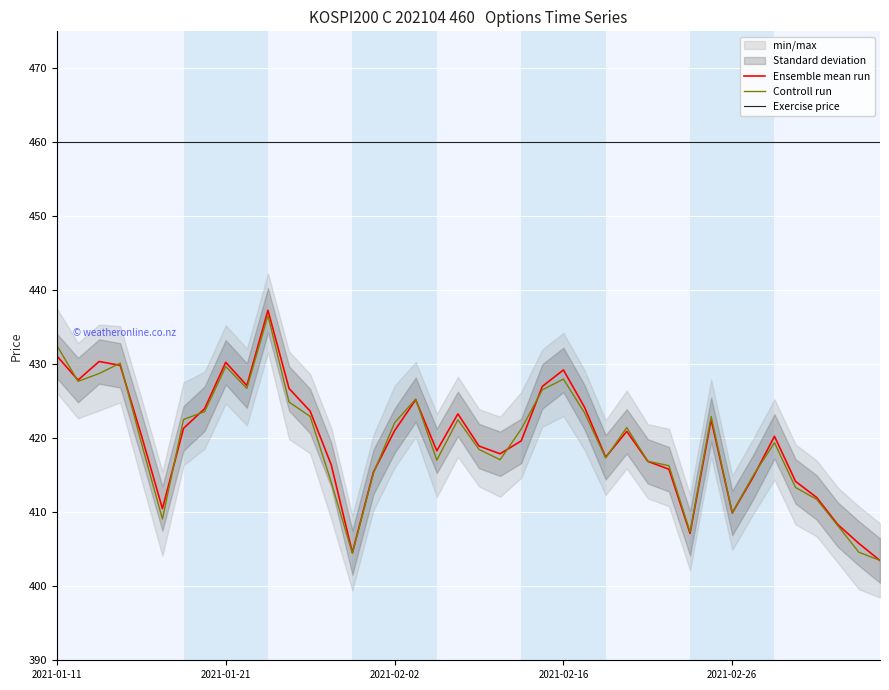

Rank the series at 5 from highest to lowest value.

Exercise price, Ensemble mean run, Controll run